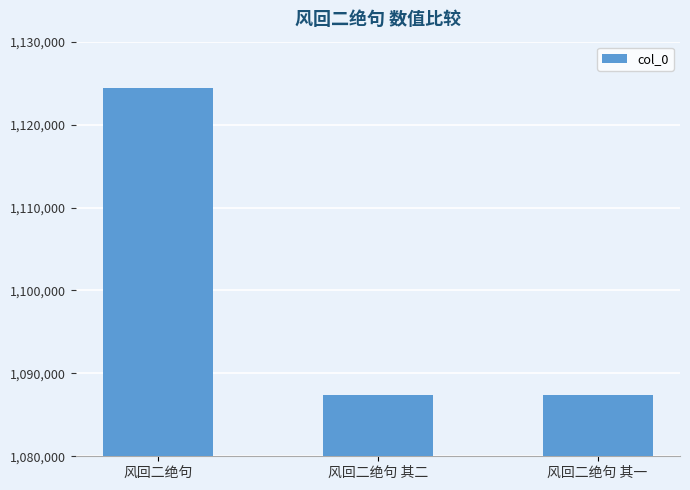

What value does the data have at 风回二绝句 其一?

1087336